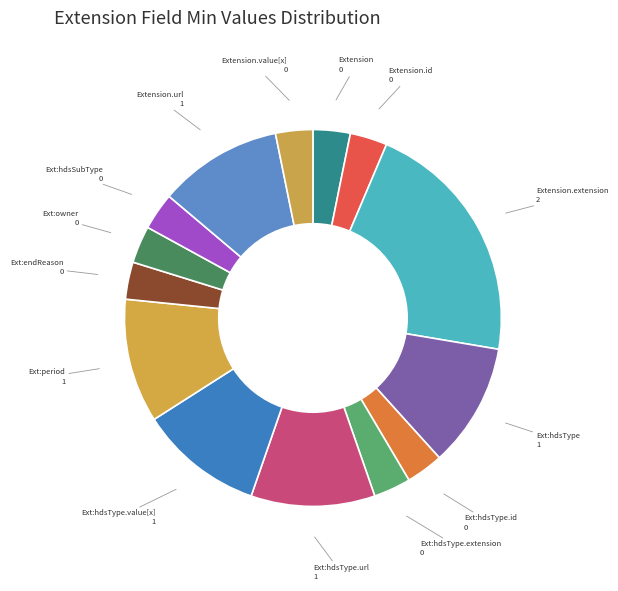

Count the number of slices in the pie.

14